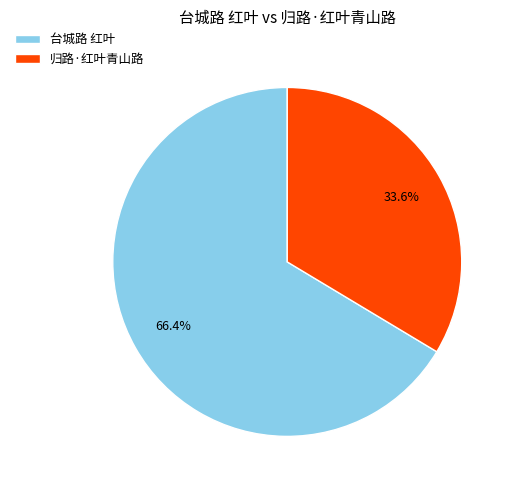

Which has a higher value, 台城路 红叶 or 归路·红叶青山路?

台城路 红叶